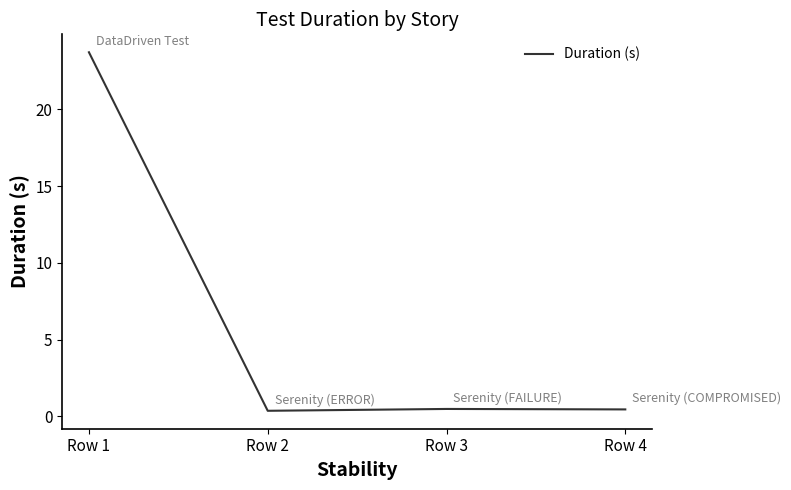

Is it true that the value at Row 1 is 23.7?

True